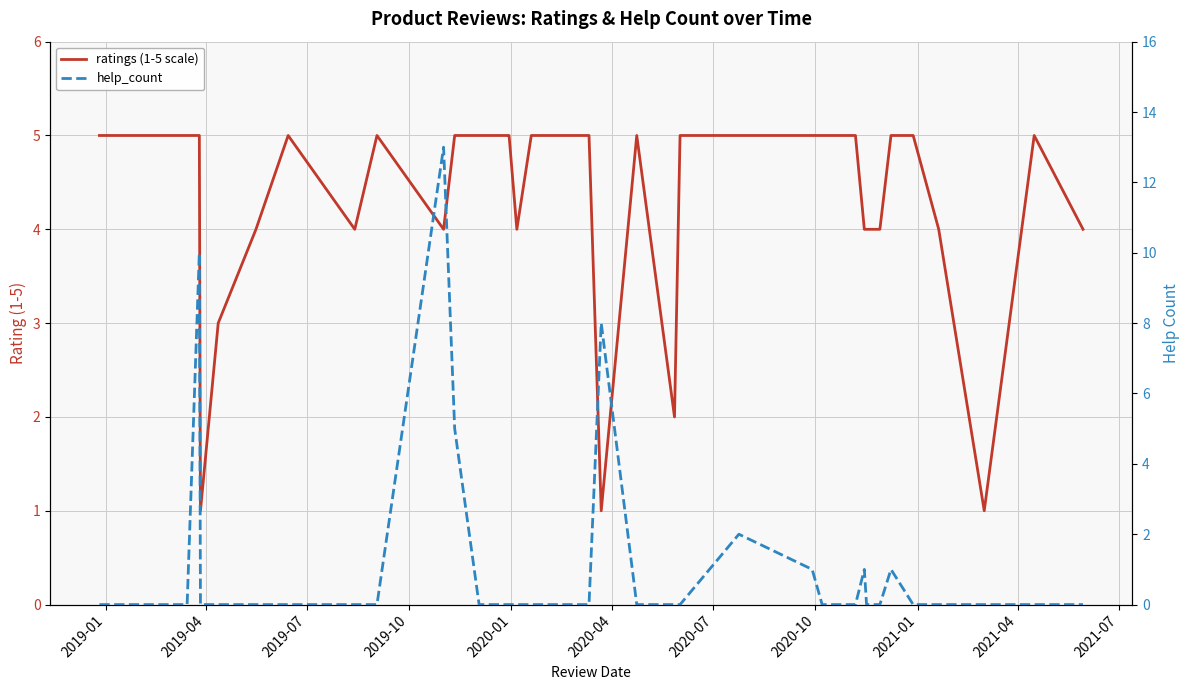

At 2020-07, list the series in order from largest to smallest.

ratings (1-5 scale), help_count